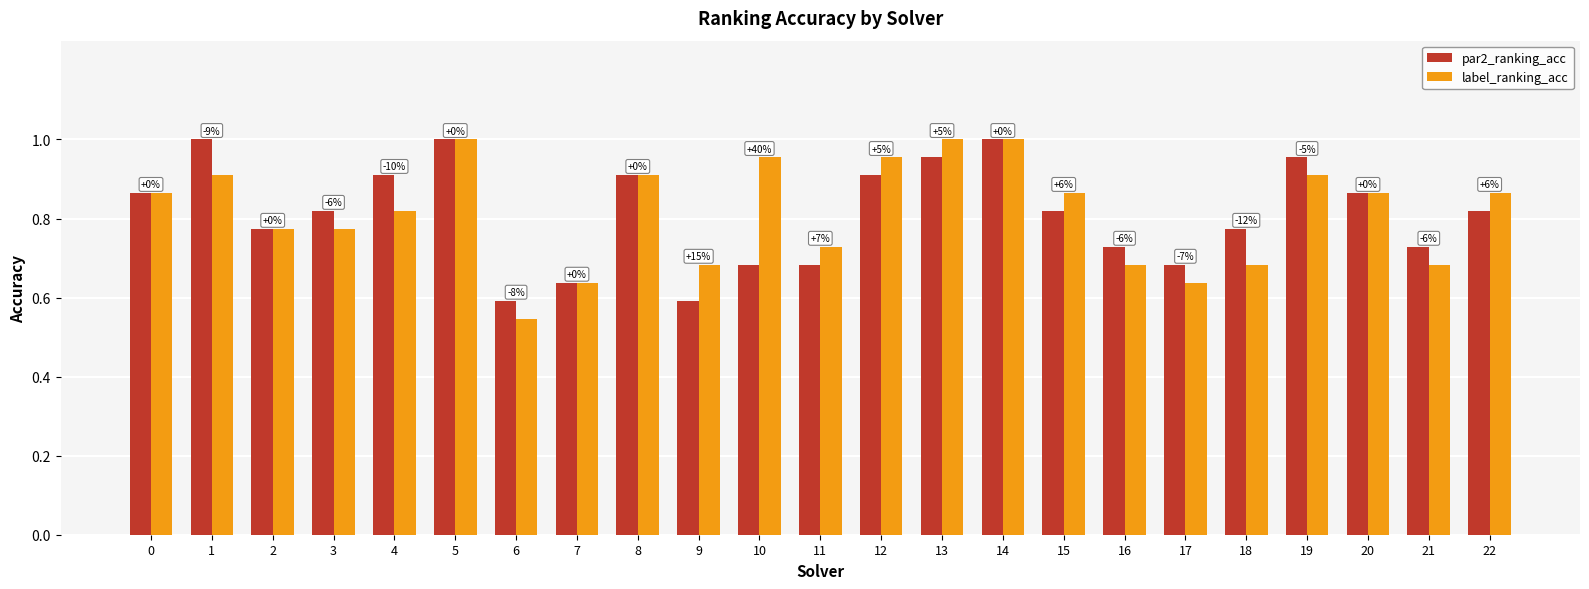

Does the chart contain any negative values?

No